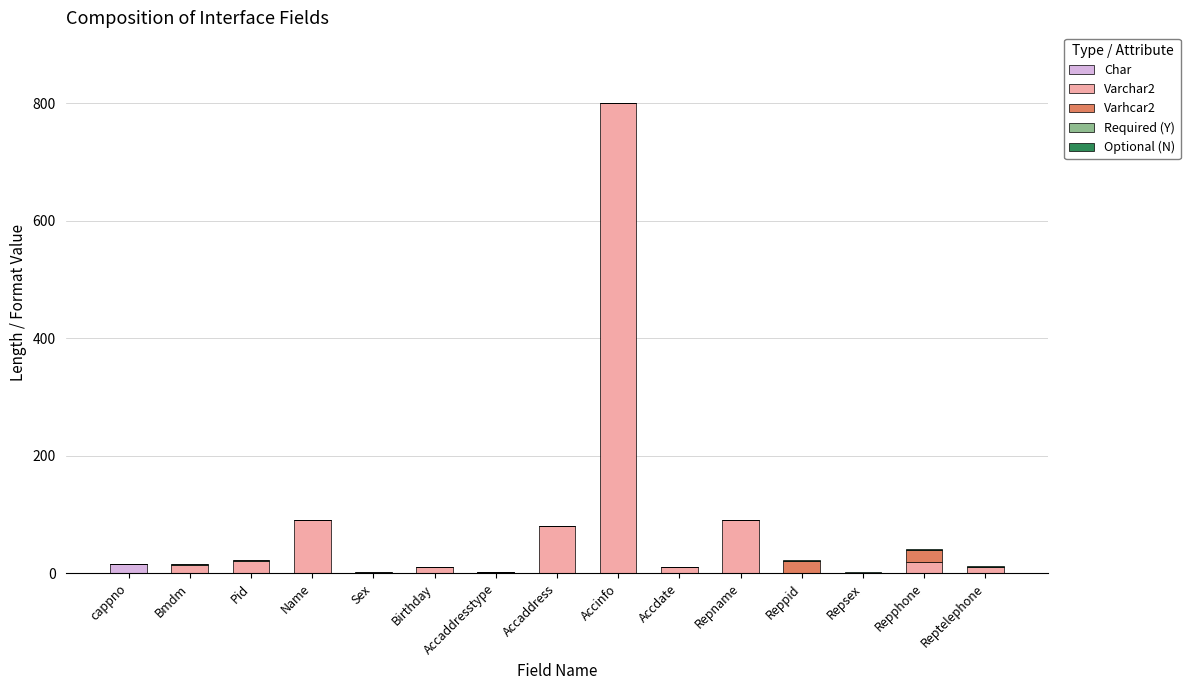

The Char series shows 0 at Accaddress. True or false?

True